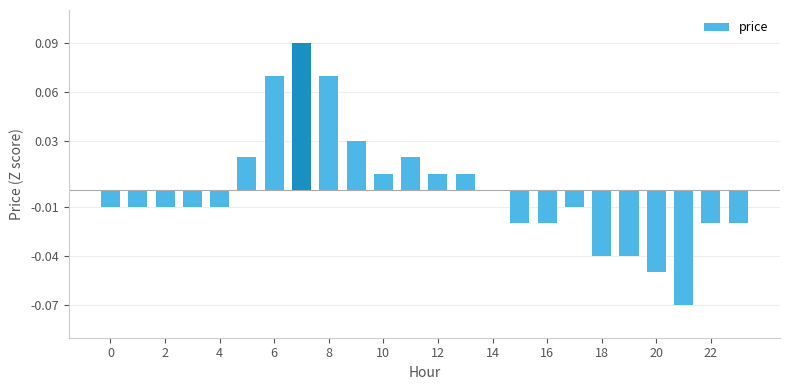

How many distinct data groups are displayed?

1